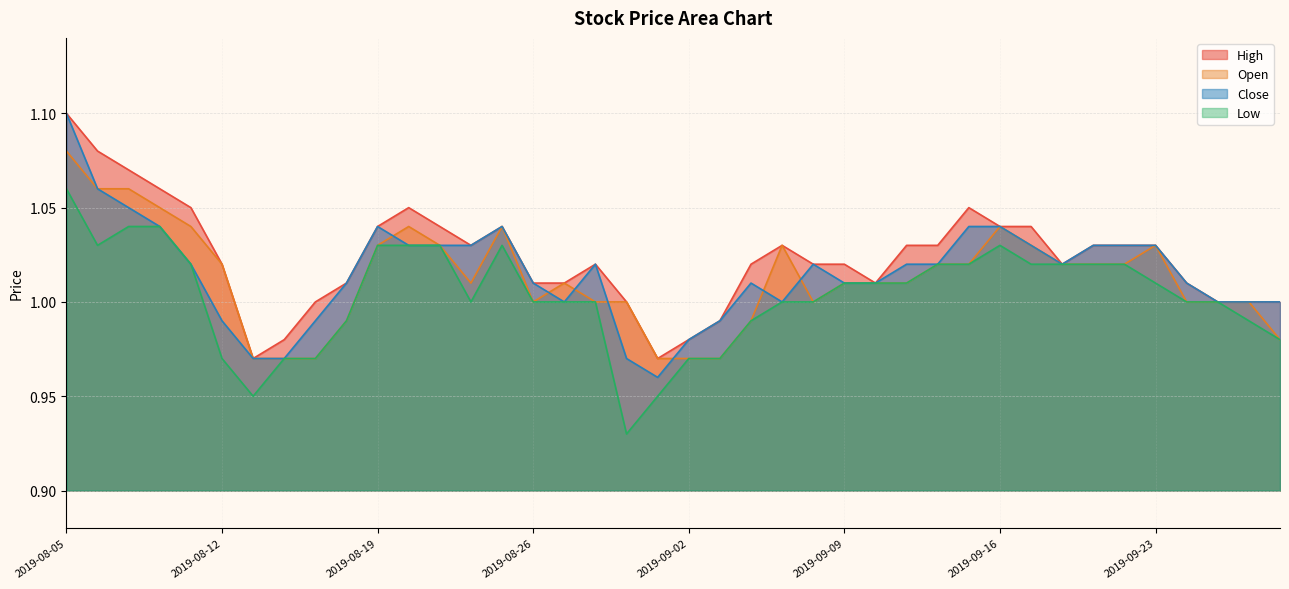

How many values in the High series exceed 1?

30